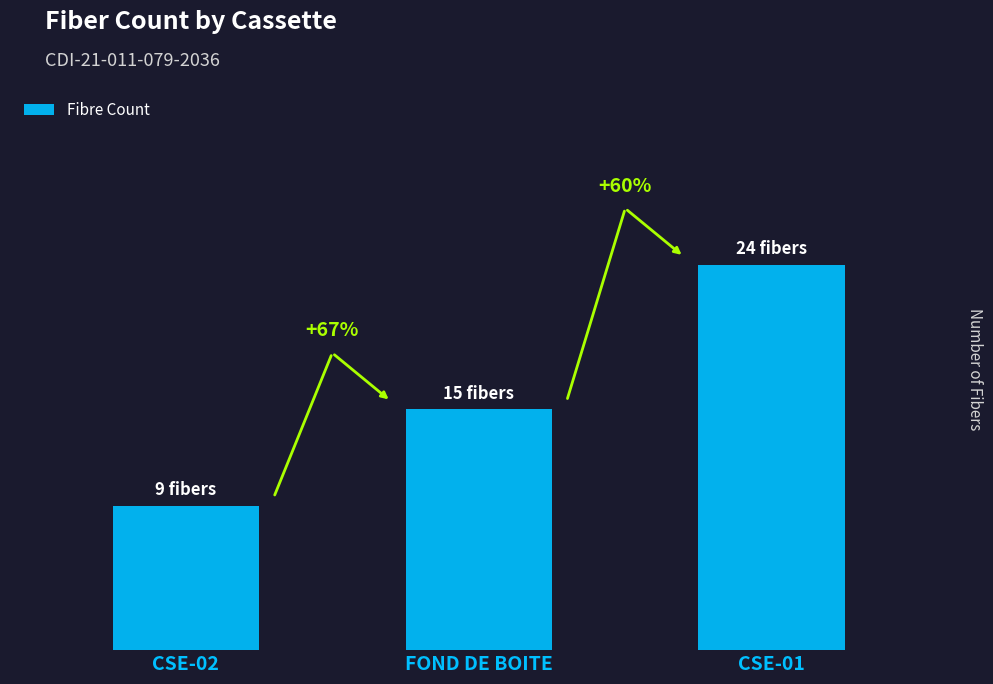

What is the maximum value shown in the chart?

24